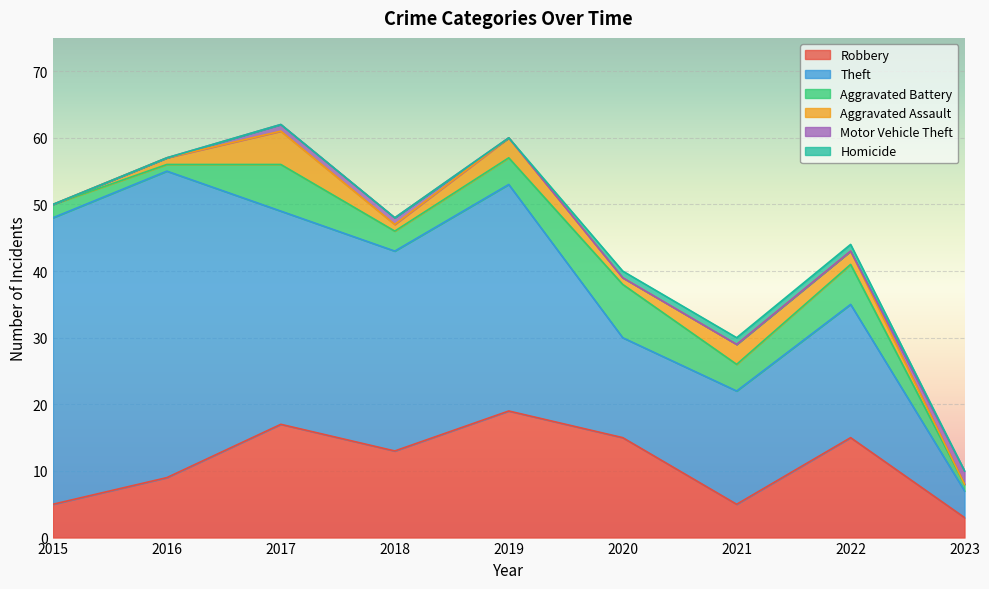

Where is Motor Vehicle Theft nearest to the value 1?

2017